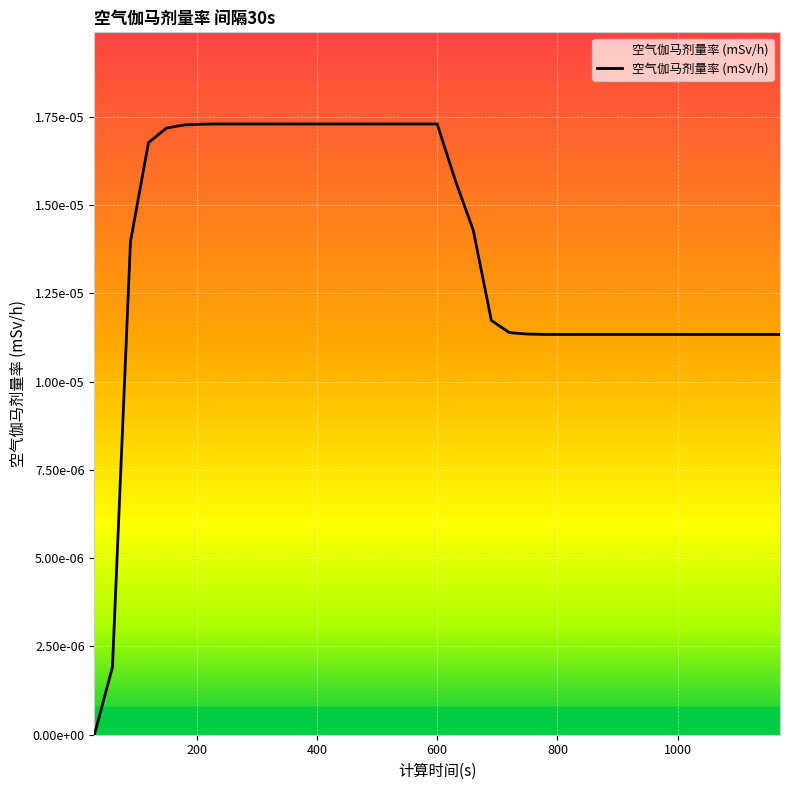

Is this an area chart (filled region under the line)?

Yes